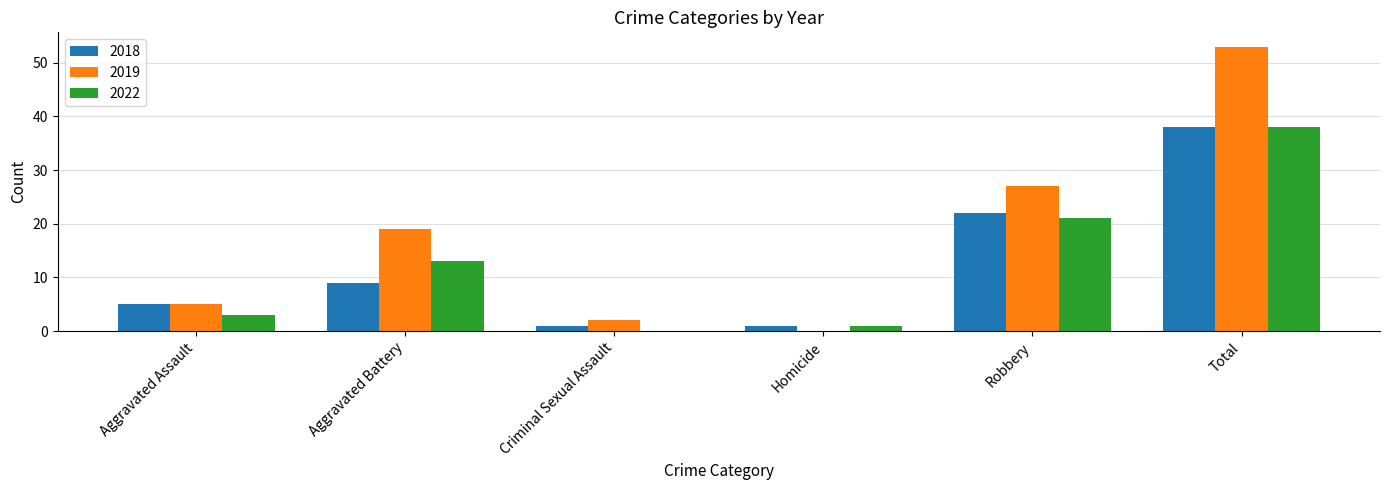

Reading right to left, list all the values displayed in this chart.

2018: 38	22	1	1	9	5
2019: 53	27	0	2	19	5
2022: 38	21	1	0	13	3